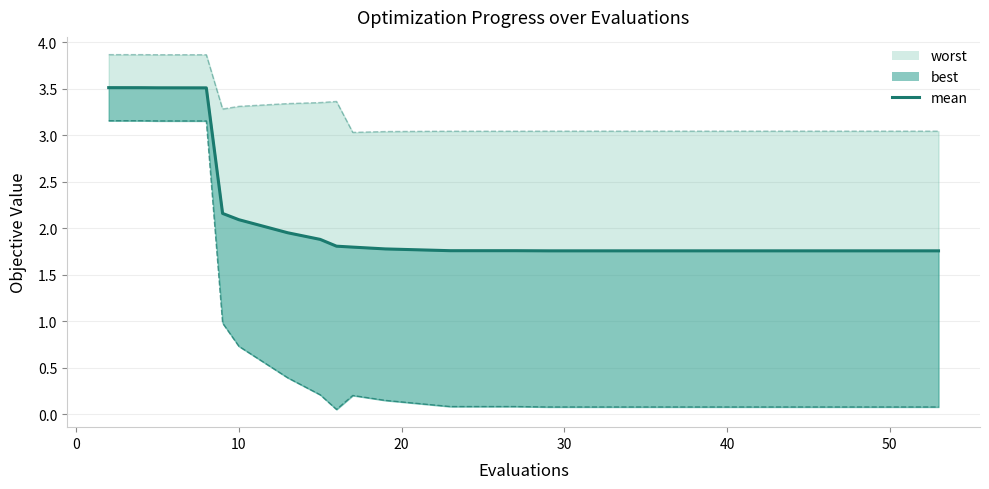

Does the chart have visible grid lines?

Yes